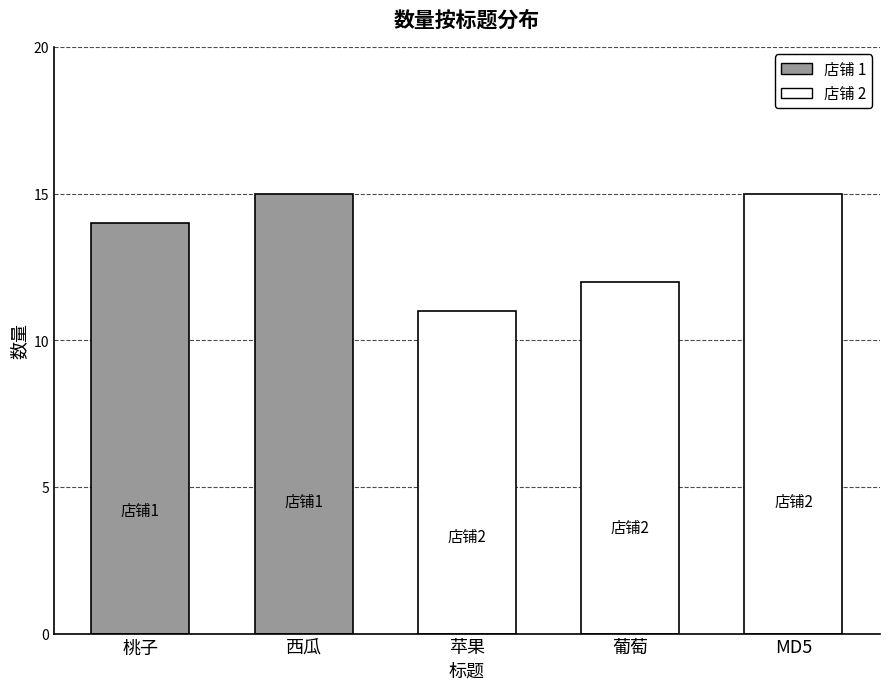

Read the value at 葡萄.

12